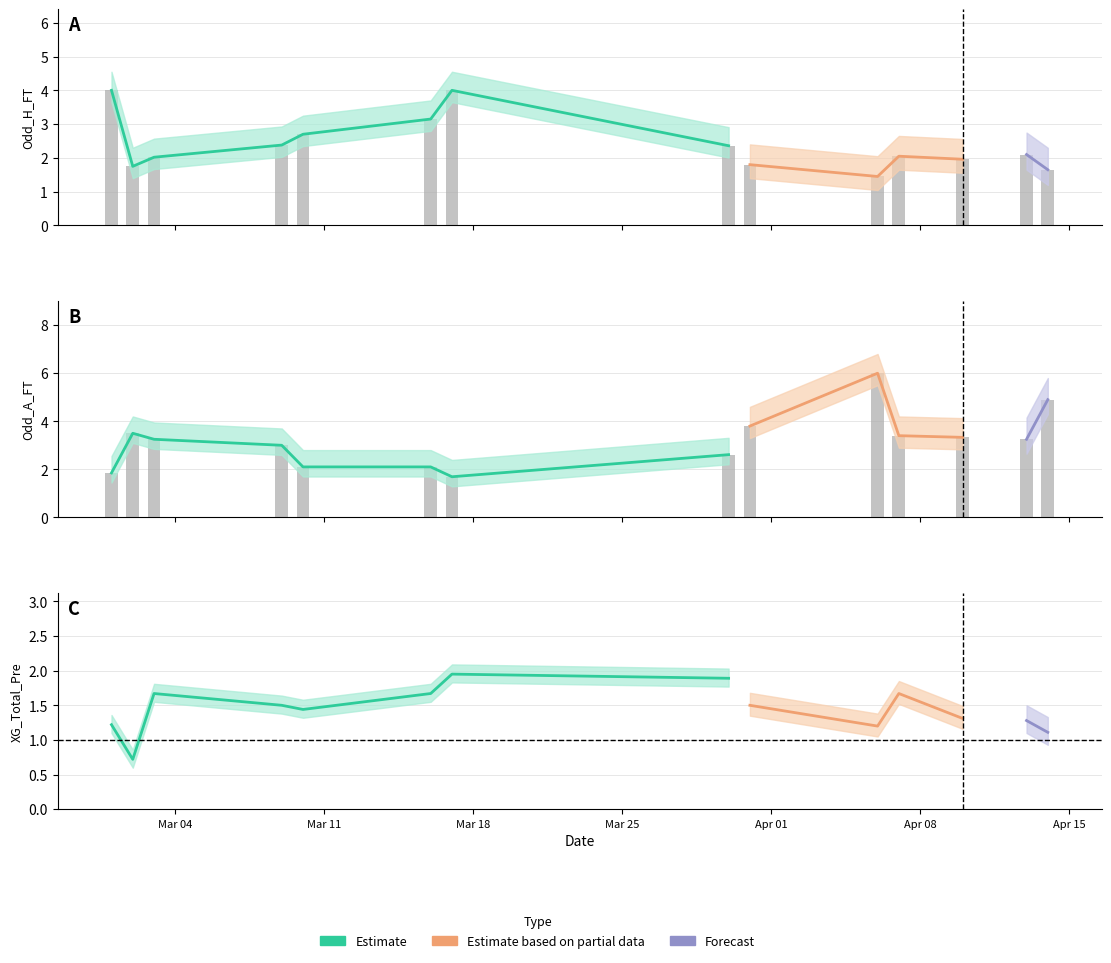

At which category is the sum across all series the highest?

2024-04-06